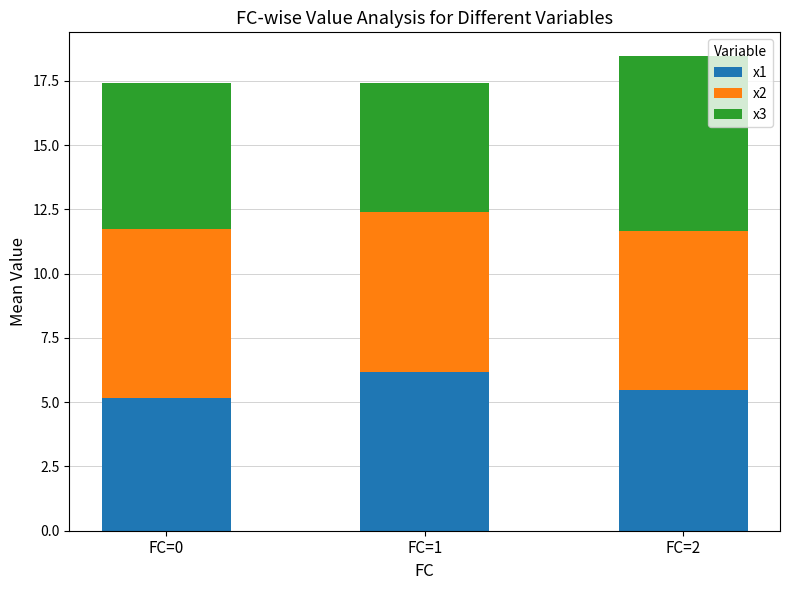

The x1 series shows 2.7 at FC=1. True or false?

False